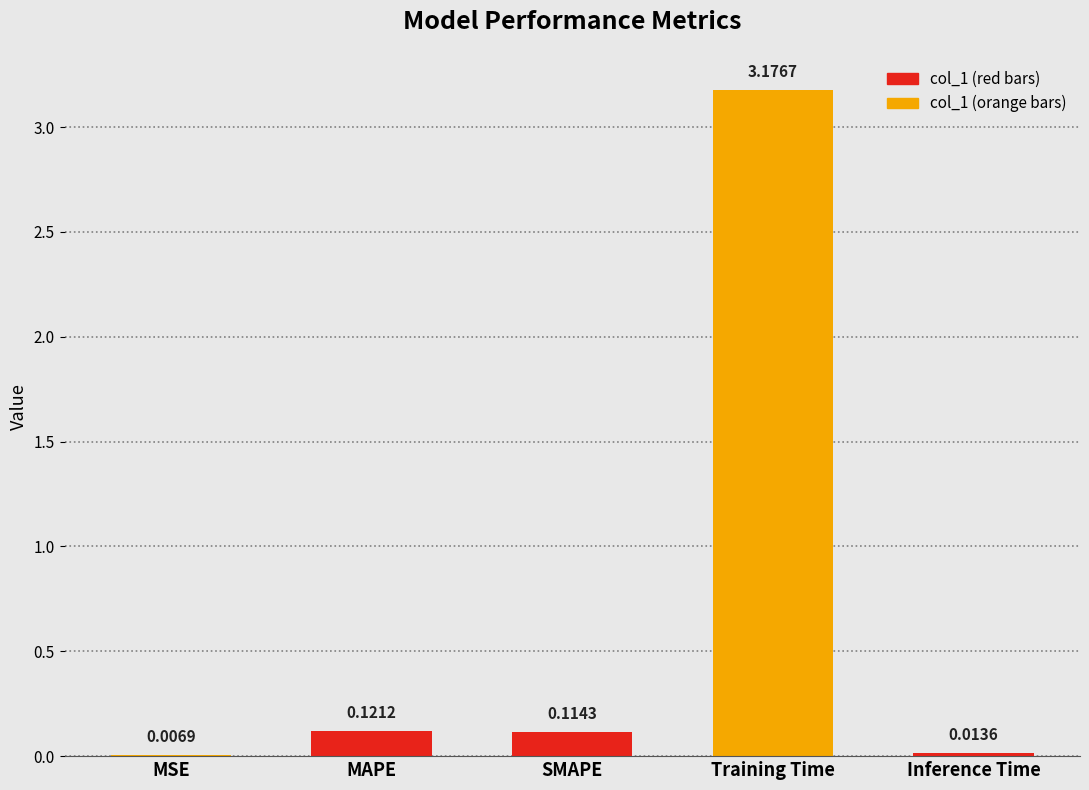

Which has a higher value, Inference Time or MSE?

Inference Time